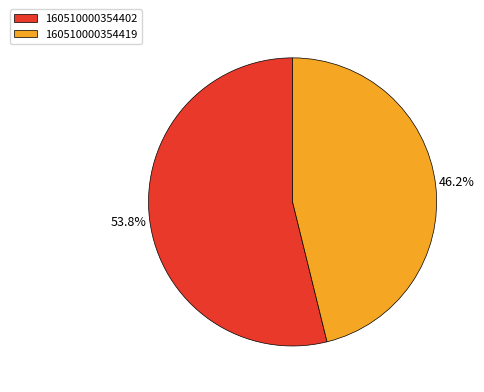

What percentage is the 160510000354402 slice, to the nearest percent?

54%